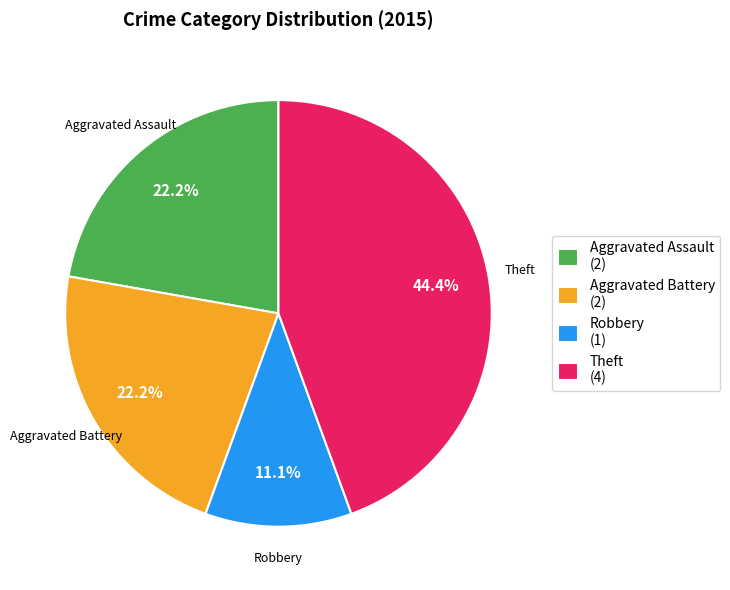

Between Theft (4) and Robbery (1), which is larger?

Theft (4)